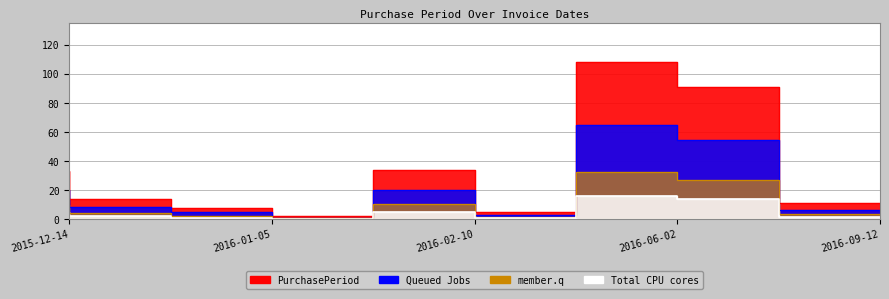

What is the change in value from 2015-12-28 to 2016-02-15?

-9